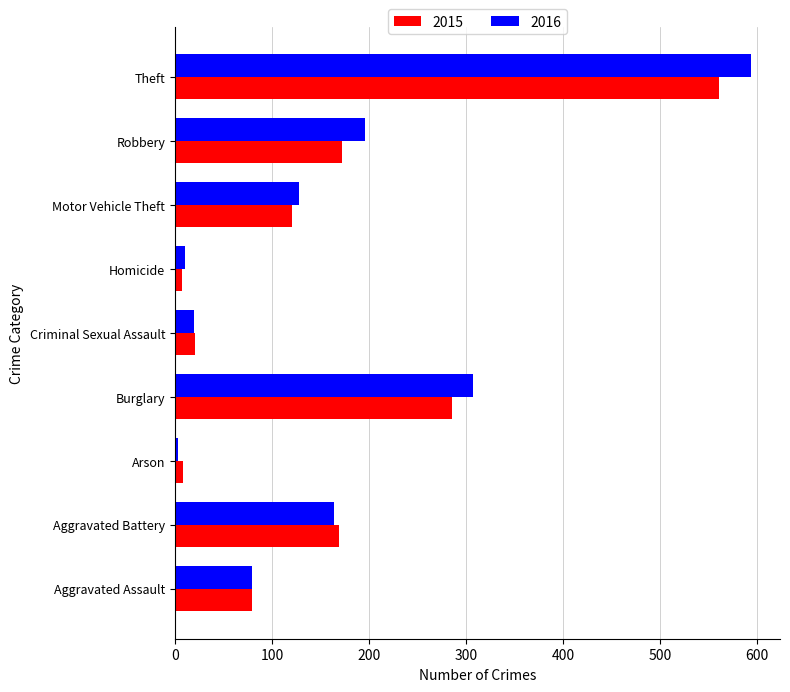

Between Aggravated Battery and Criminal Sexual Assault, which series saw the biggest shift?

2015